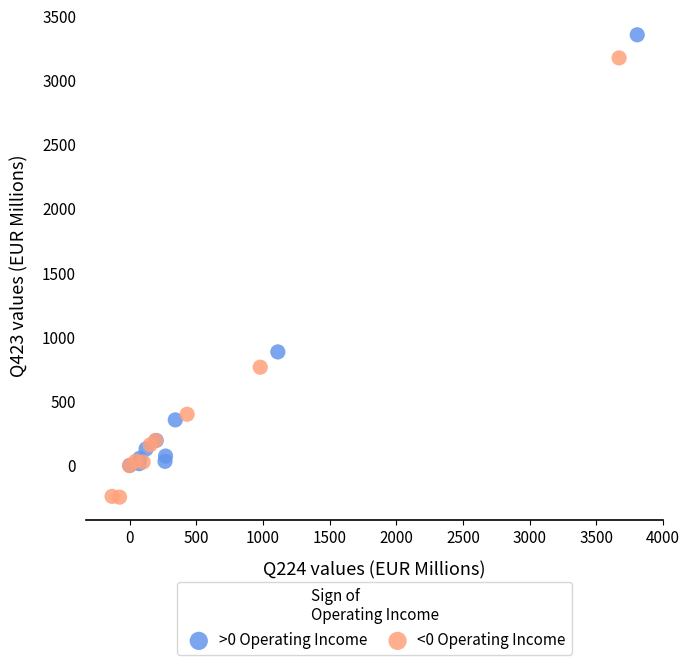

Which series reaches the maximum Y coordinate?

>0 Operating Income